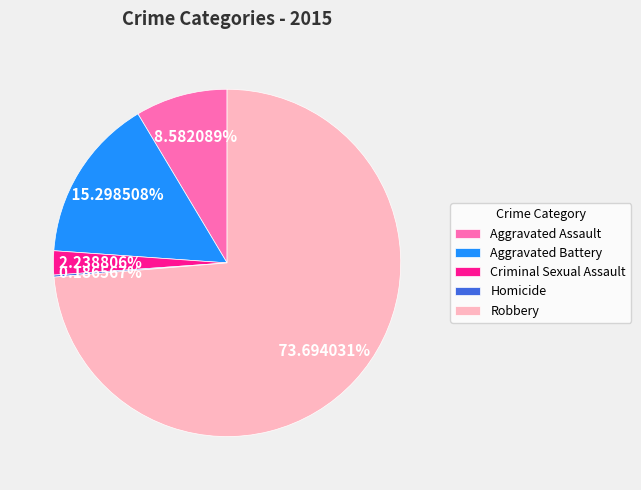

Is Robbery the majority of the pie?

Yes